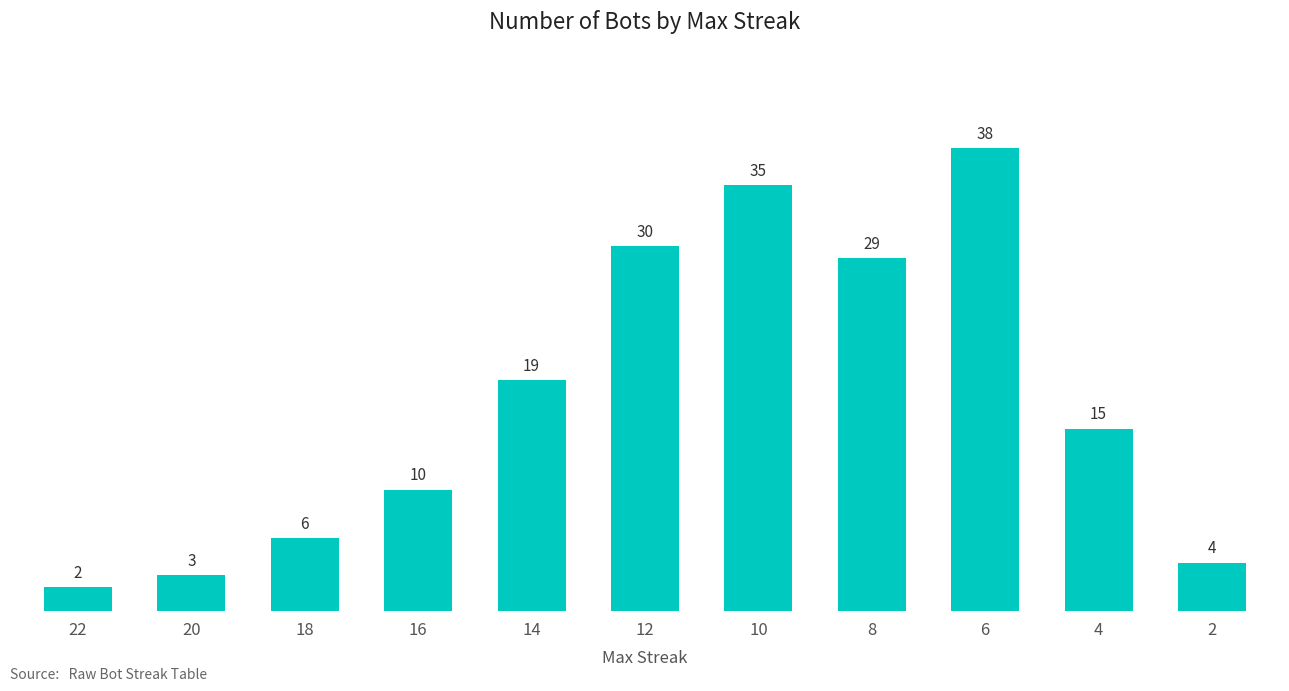

Count the number of categories in the chart.

11